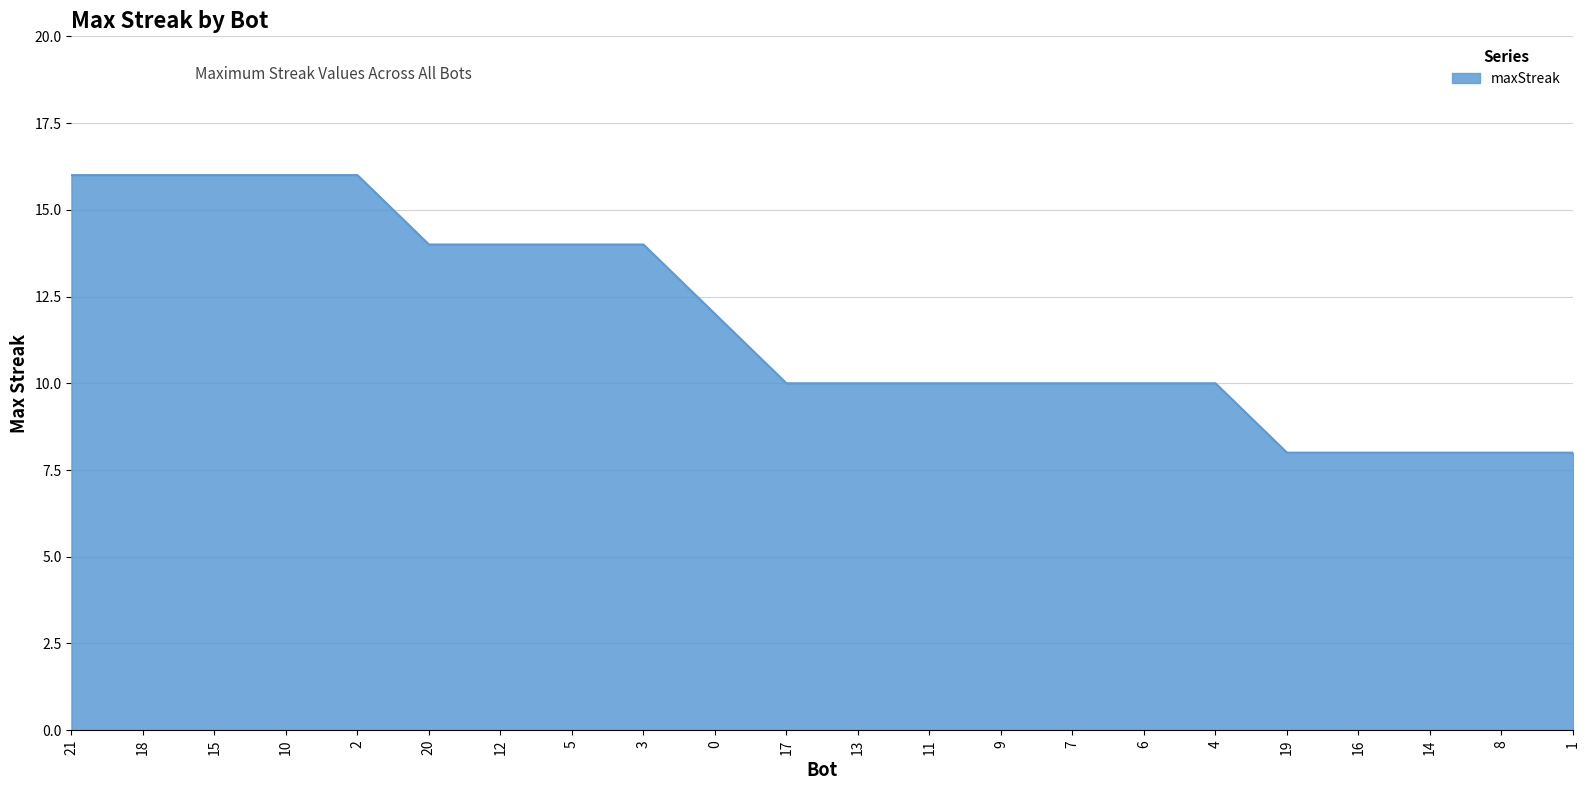

How many values are between 10 and 14?

12